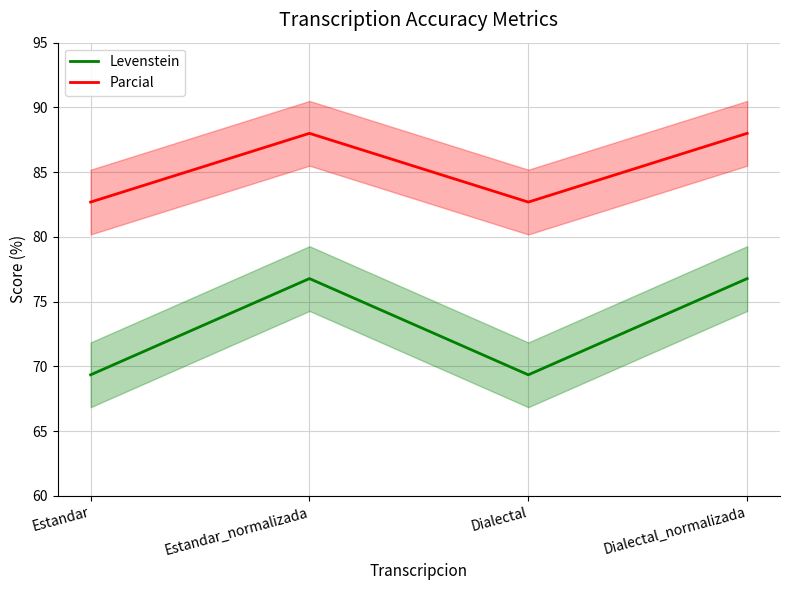

The value of Parcial at Estandar_normalizada is 88.0. True or false?

True